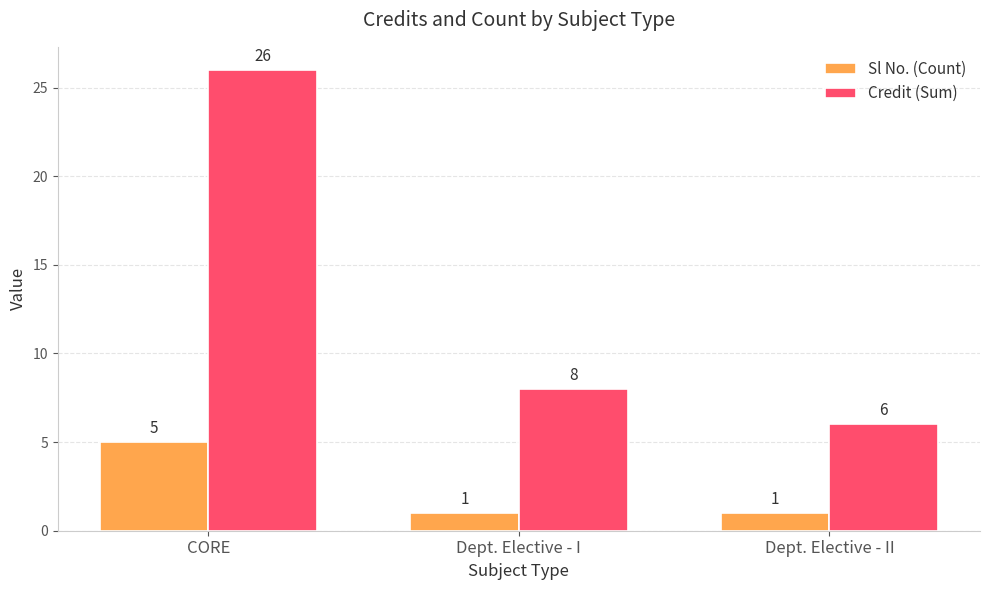

What is the value of the Credit (Sum) bar at the 2nd from the left?

8